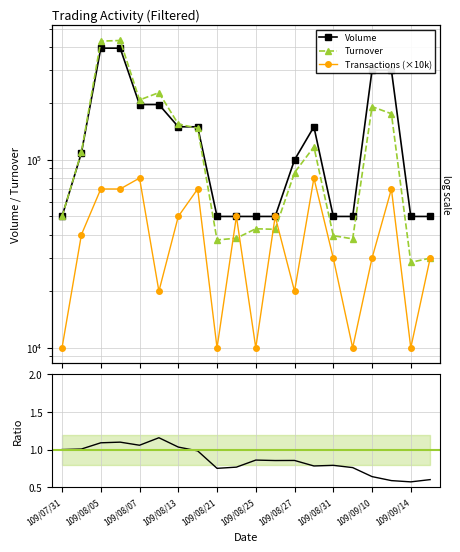

Which series has the largest total across all categories?

Volume